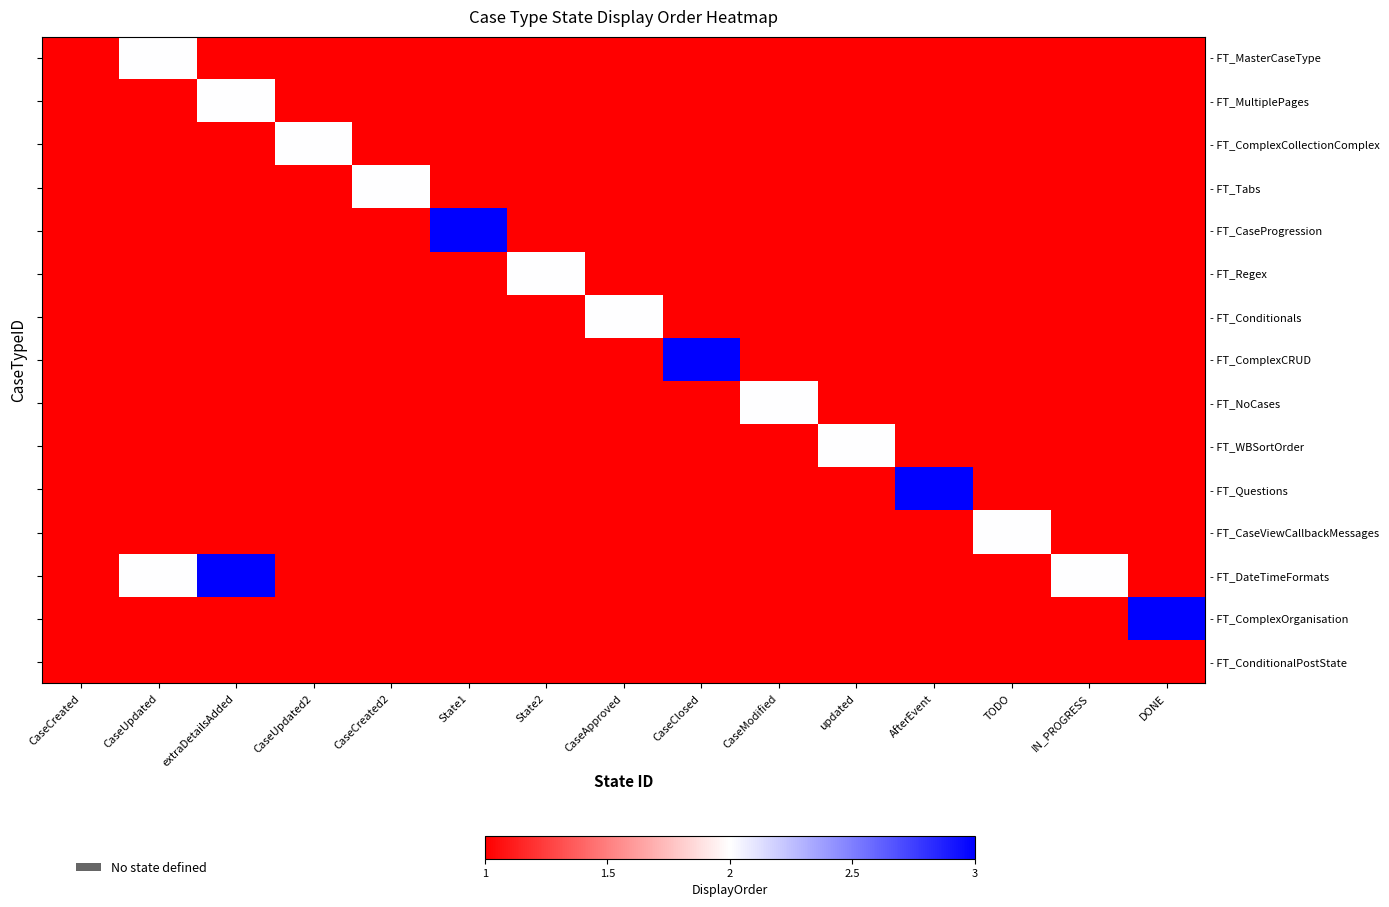

How many series are shown in this chart?

15